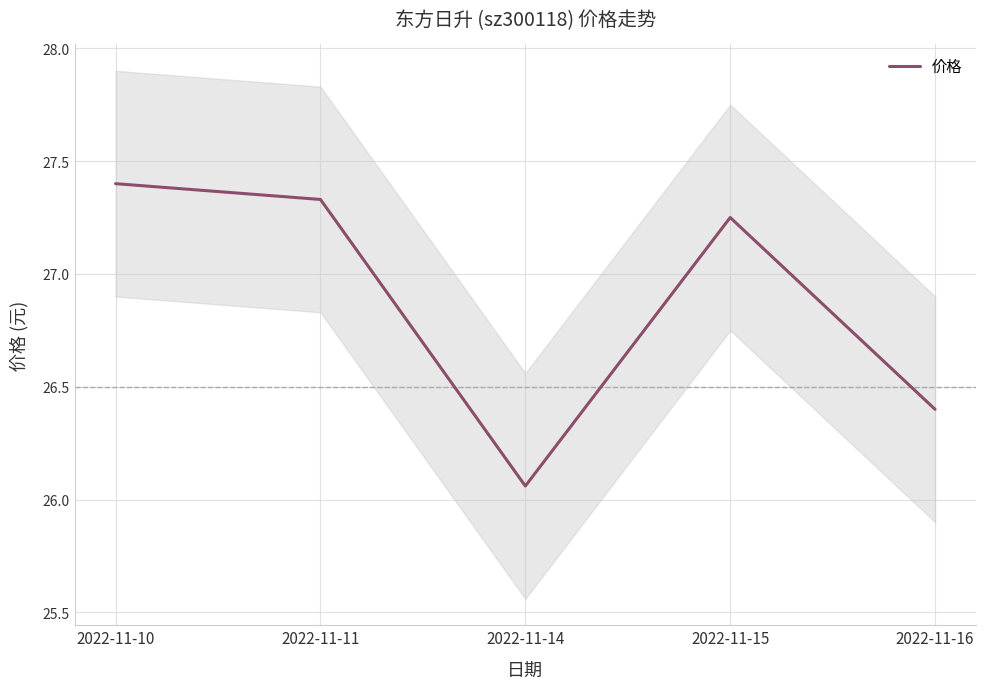

List the labels in order of value, largest first.

2022-11-10, 2022-11-11, 2022-11-15, 2022-11-16, 2022-11-14